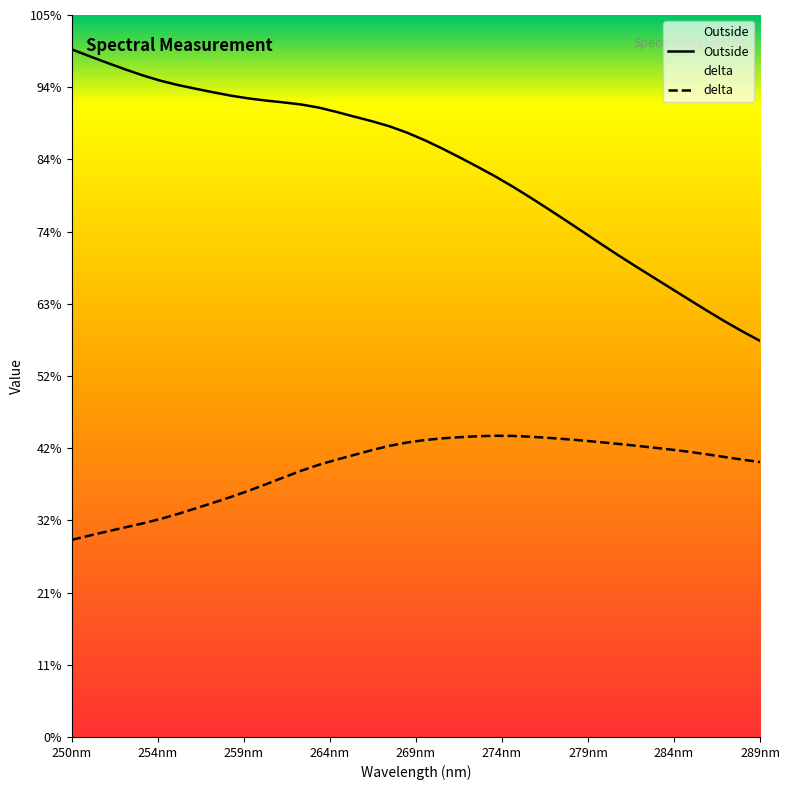

Is the value of Outside at 13 greater than the value of delta at 13?

Yes